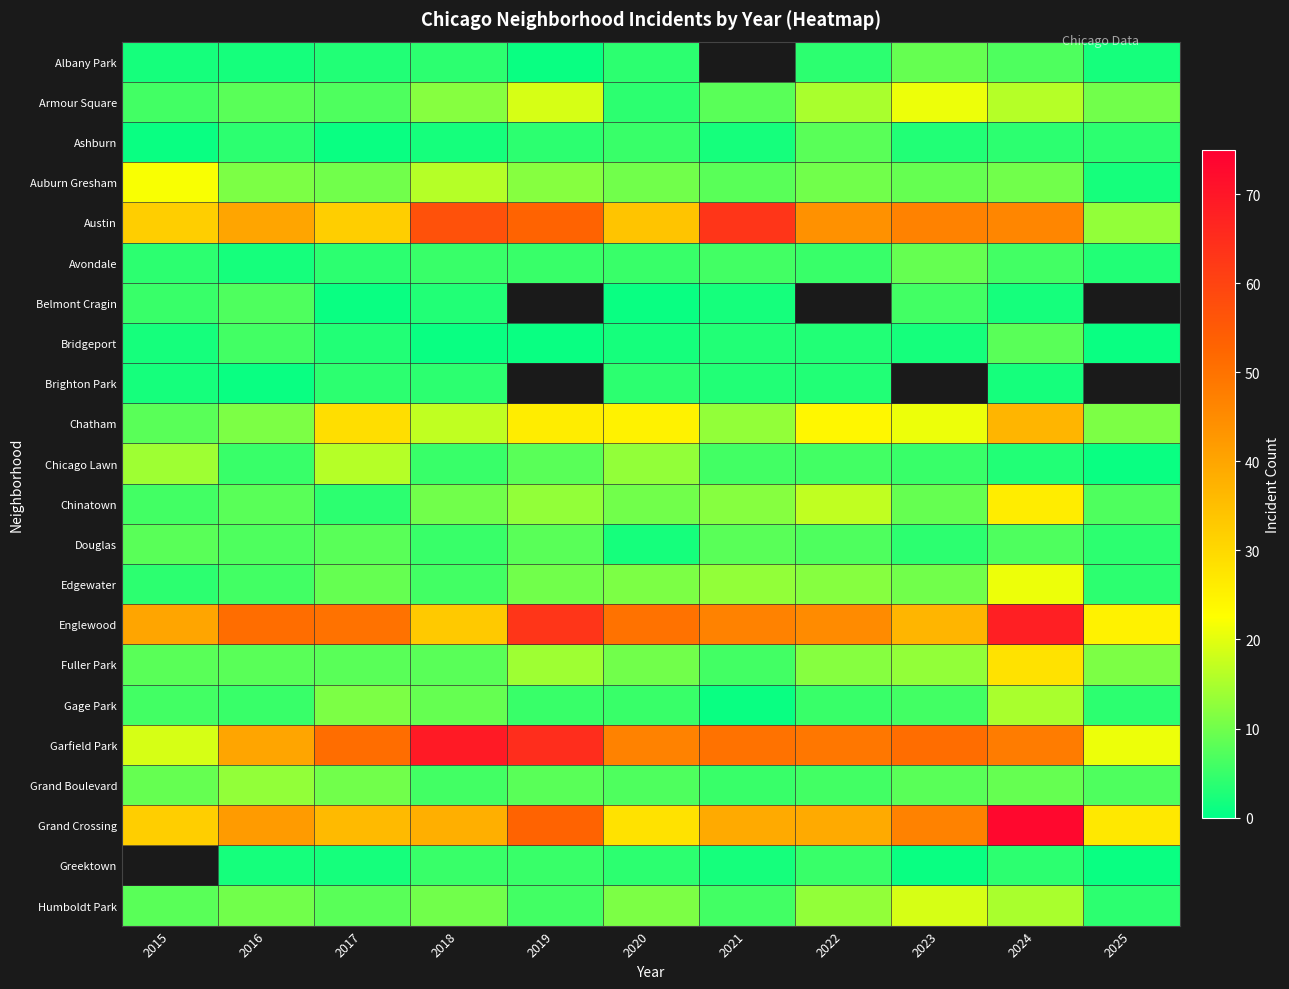

Where is Chicago Lawn nearest to the value 8?

2019